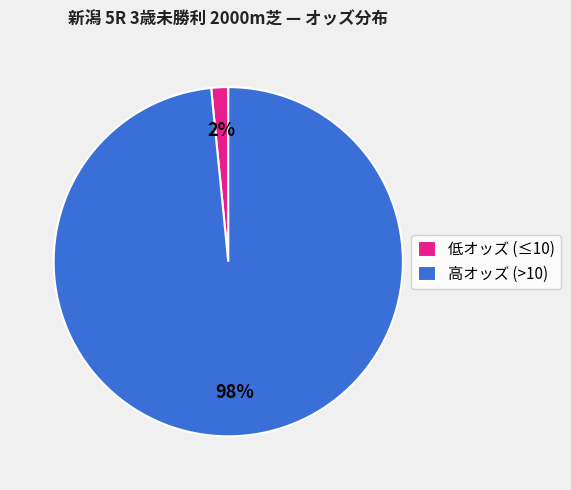

Does 高オッズ (>10) account for over 50% of the chart?

Yes